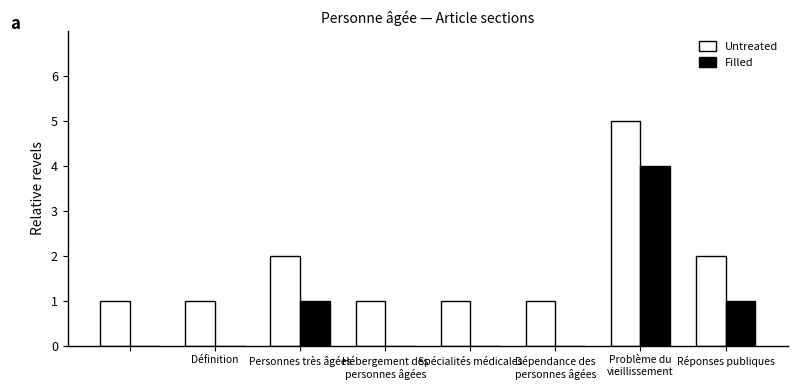

Reading left to right, what are all the values shown in this chart?

Untreated: 1	1	2	1	1	1	5	2
Filled: 0	0	1	0	0	0	4	1